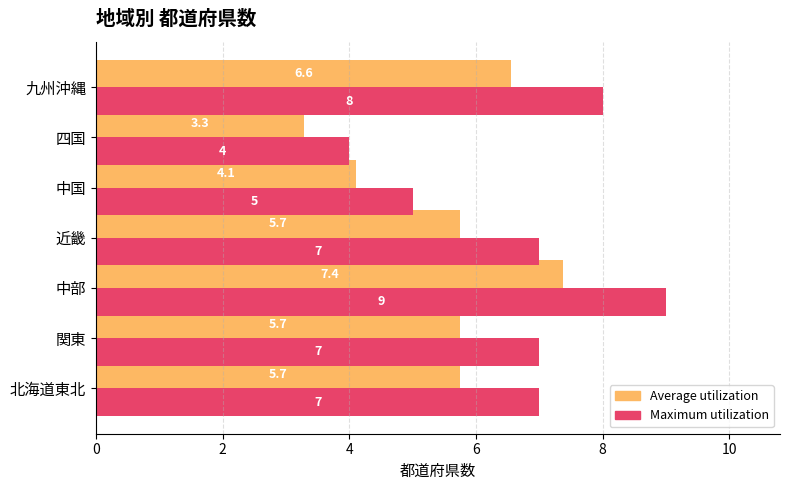

The value of Maximum utilization at 関東 is 9.9. True or false?

False